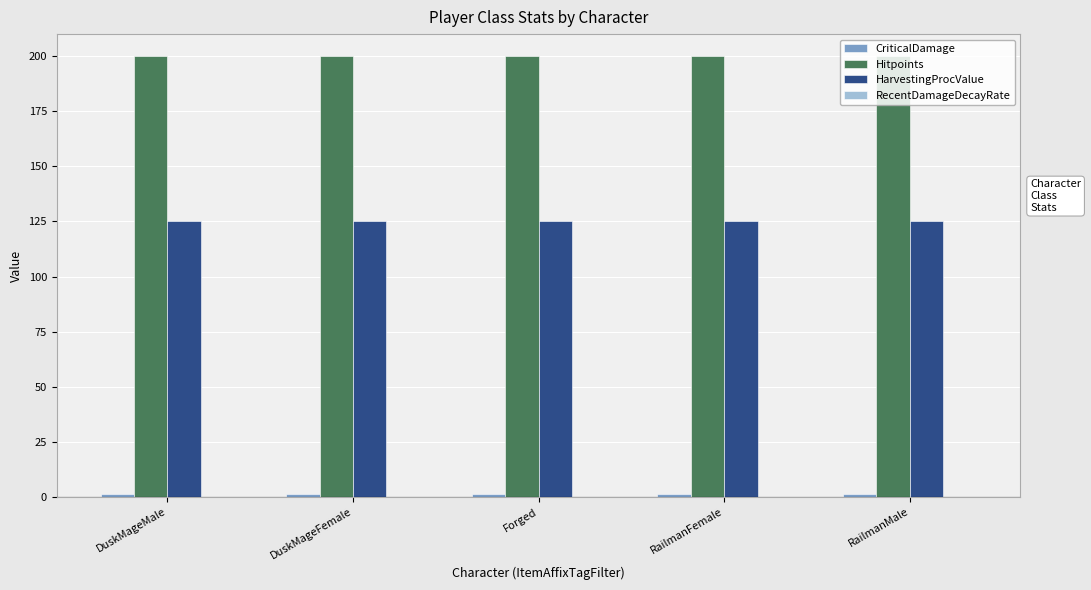

What is the sum of all Hitpoints values?

1000.0